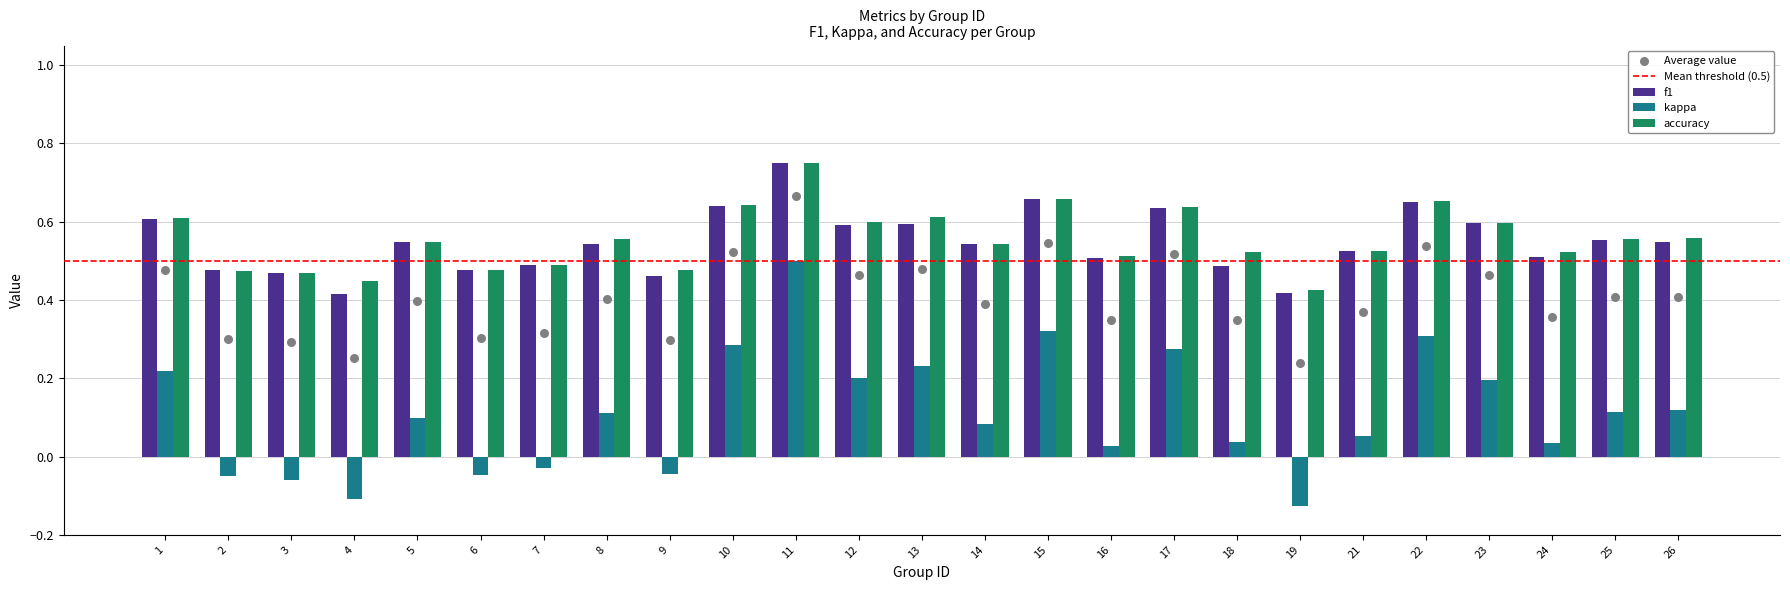

At how many categories does at least one series exceed 0?

25